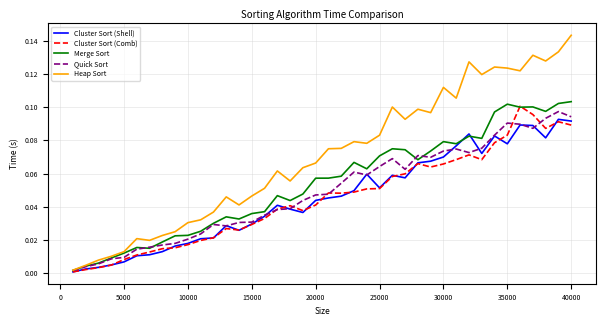

Which series has the largest total across all categories?

Heap Sort